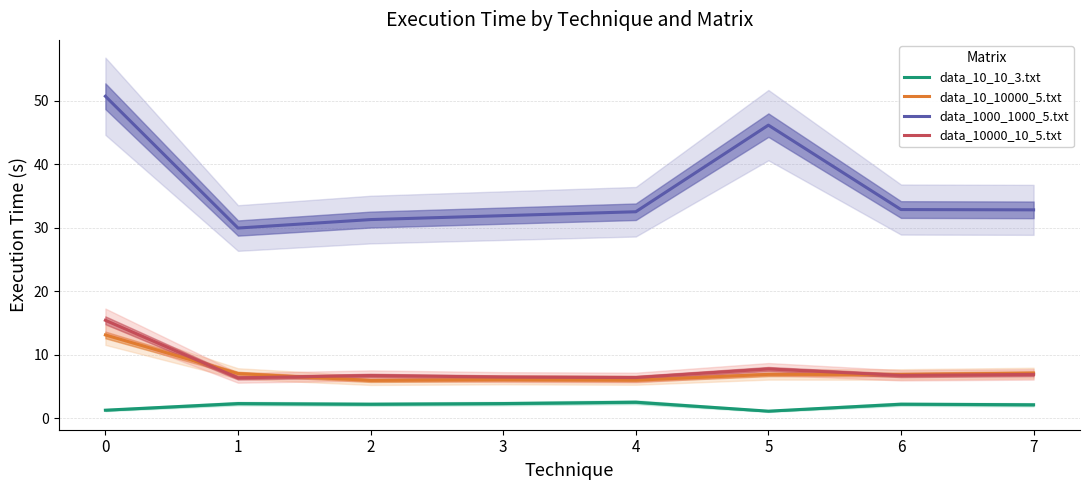

How many data points in data_1000_1000_5.txt are less than 32?

3